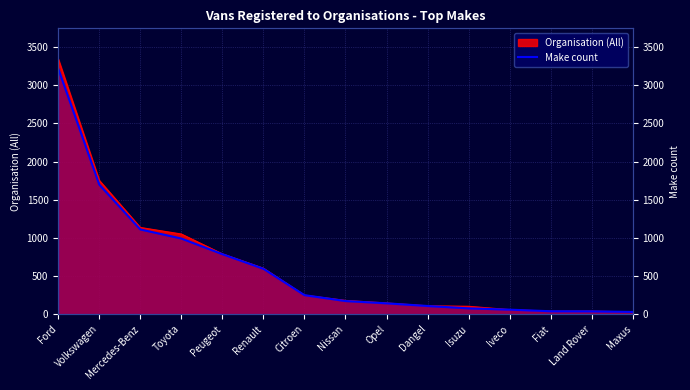

What is the sum of all values?

9306